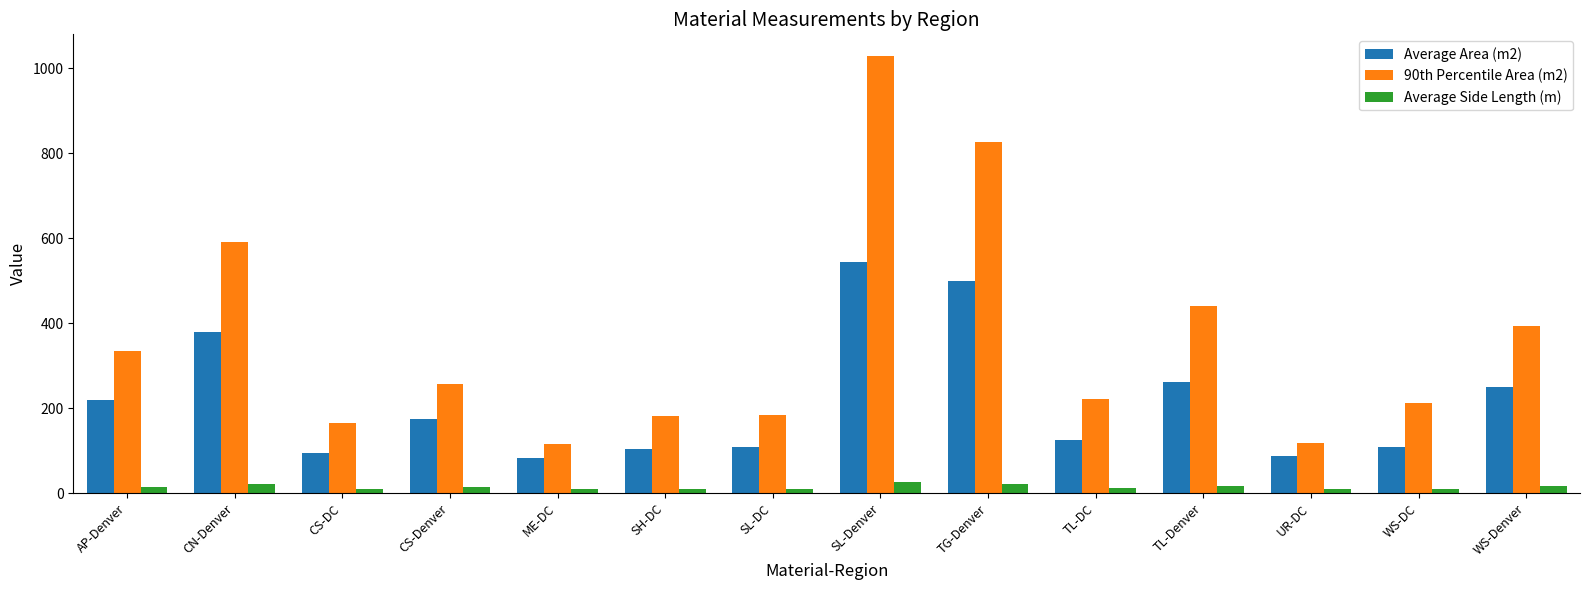

Which series has the largest range (max minus min)?

90th Percentile Area (m2)